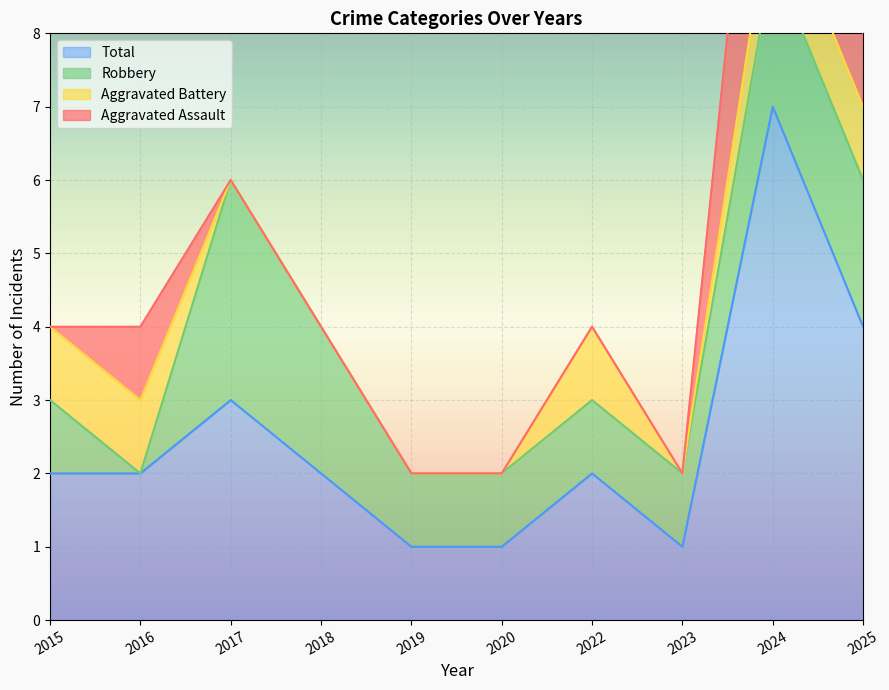

What is the sum of the Aggravated Assault values at 2017 and 2025?

1